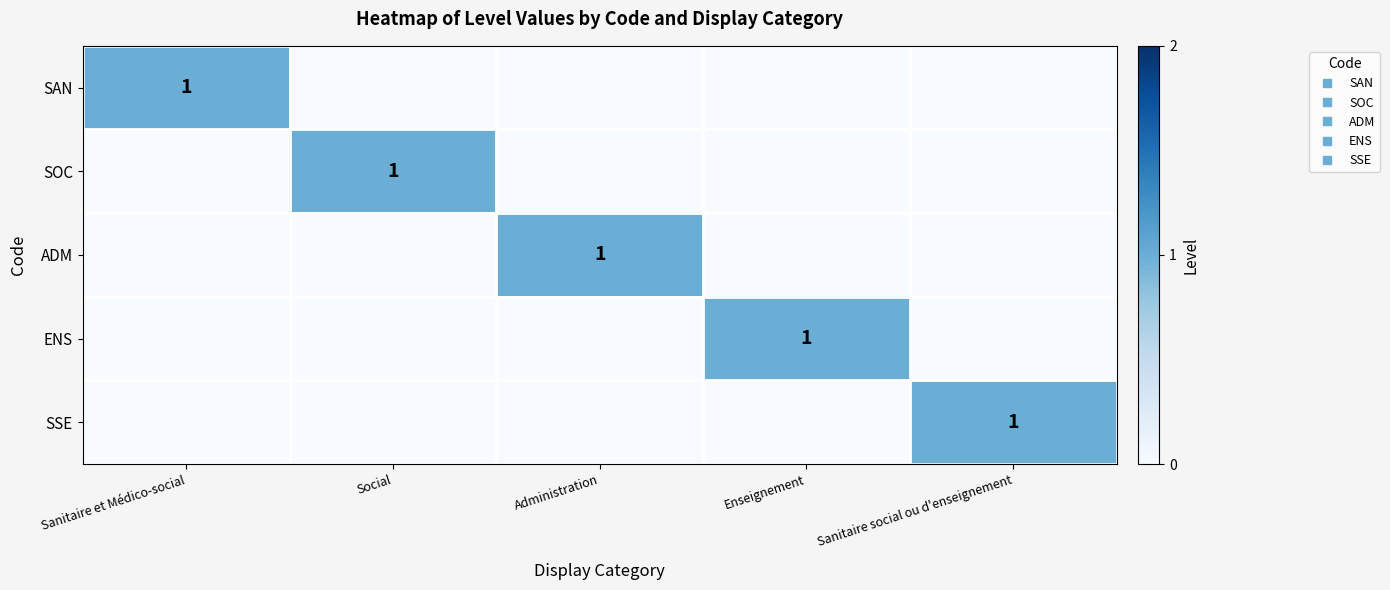

What is the difference between the maximum and second lowest values in the ENS series?

1